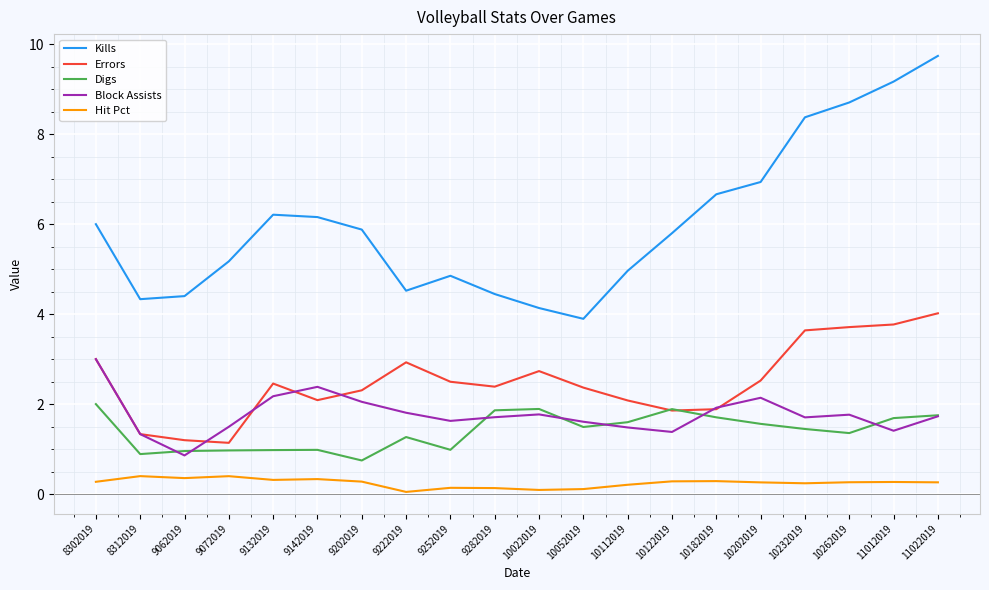

What are all the series names shown in the legend?

Kills, Errors, Digs, Block Assists, Hit Pct